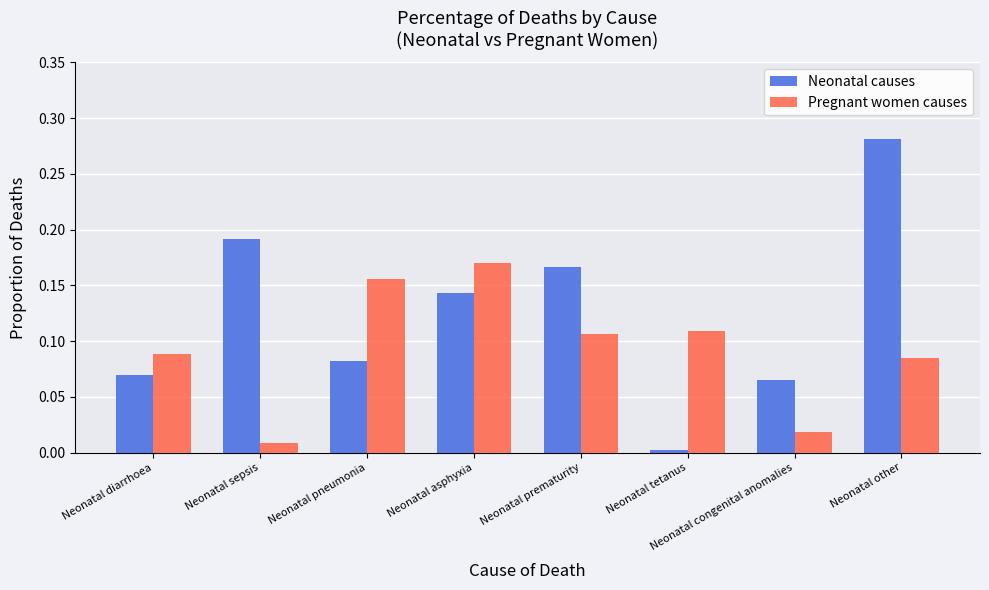

What is the sum of all Neonatal causes values?

1.0